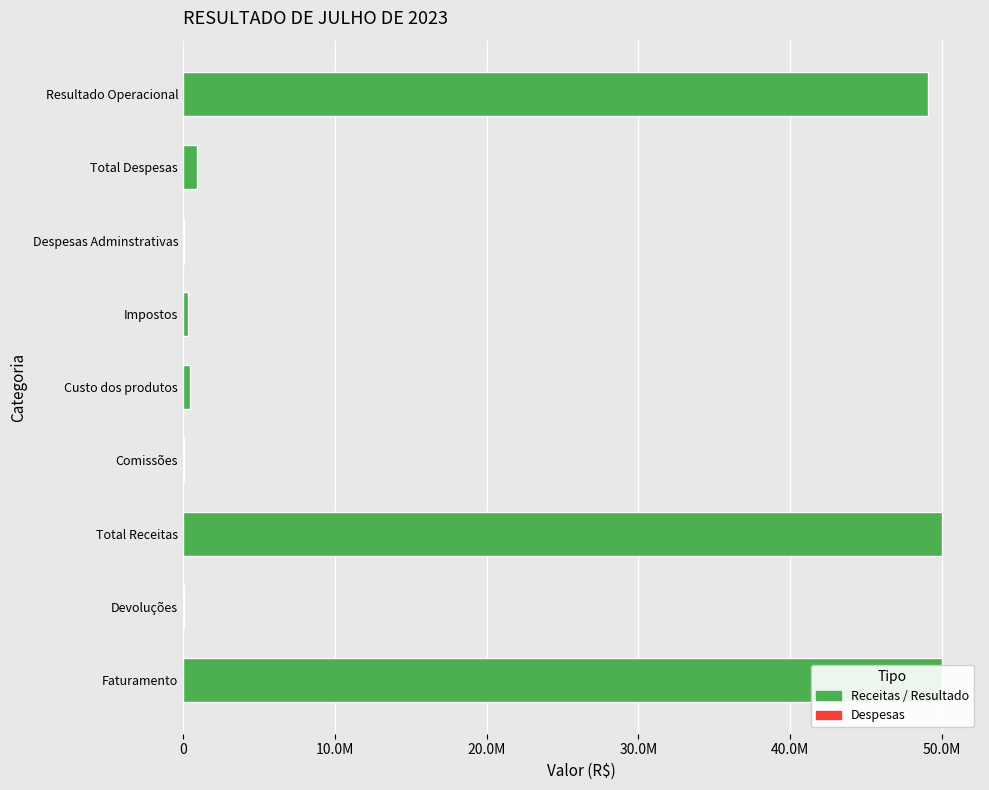

What position from the left is Impostos?

6